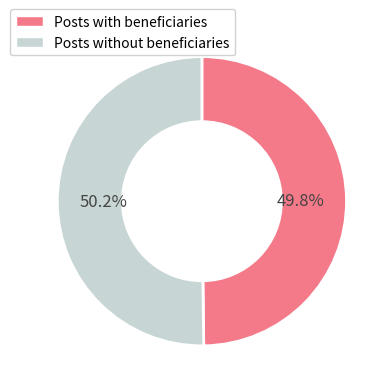

What is the ratio of the value at Posts without beneficiaries to the value at Posts with beneficiaries?

1.0